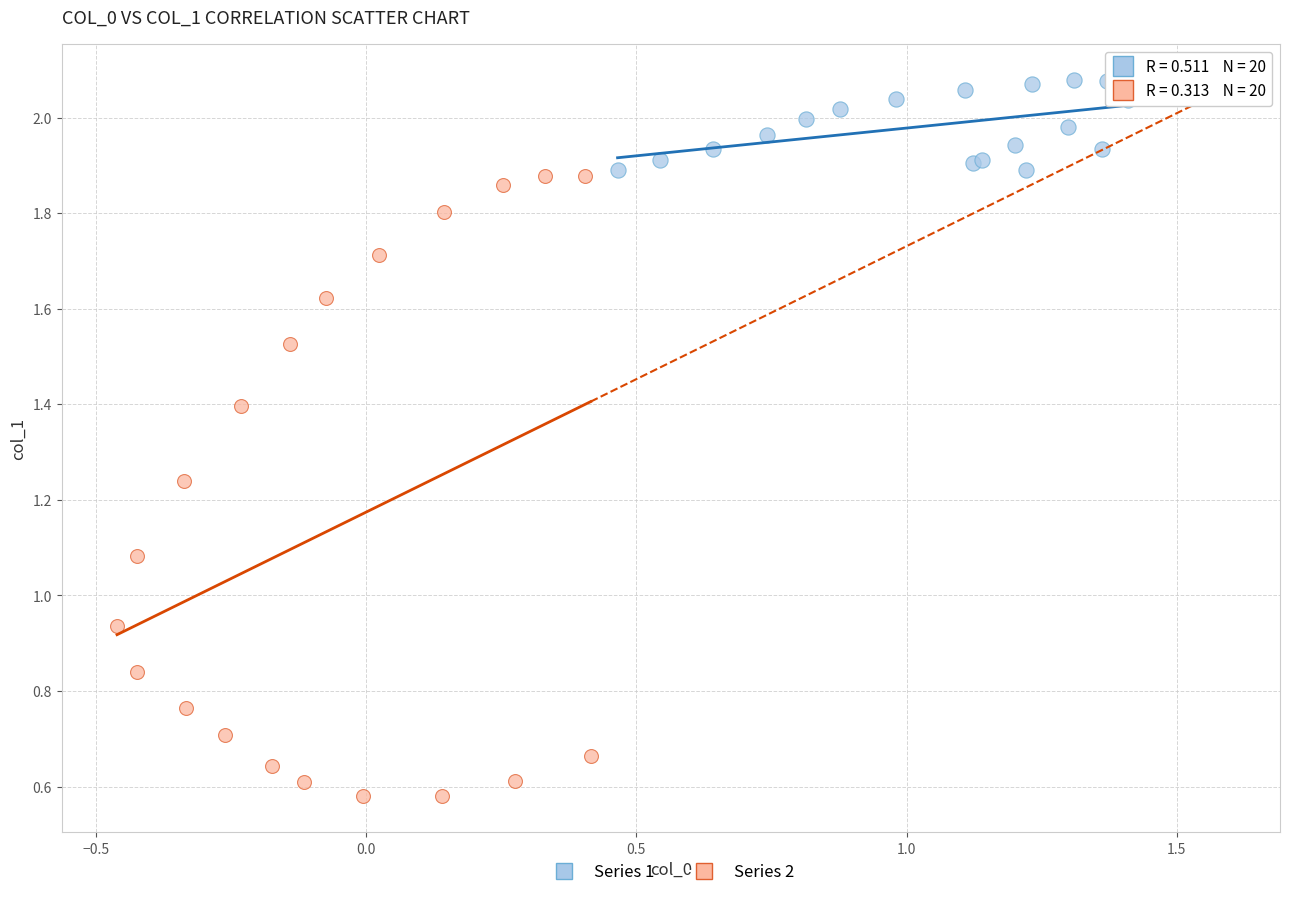

What are all the series names shown in the legend?

Series 1, Series 2